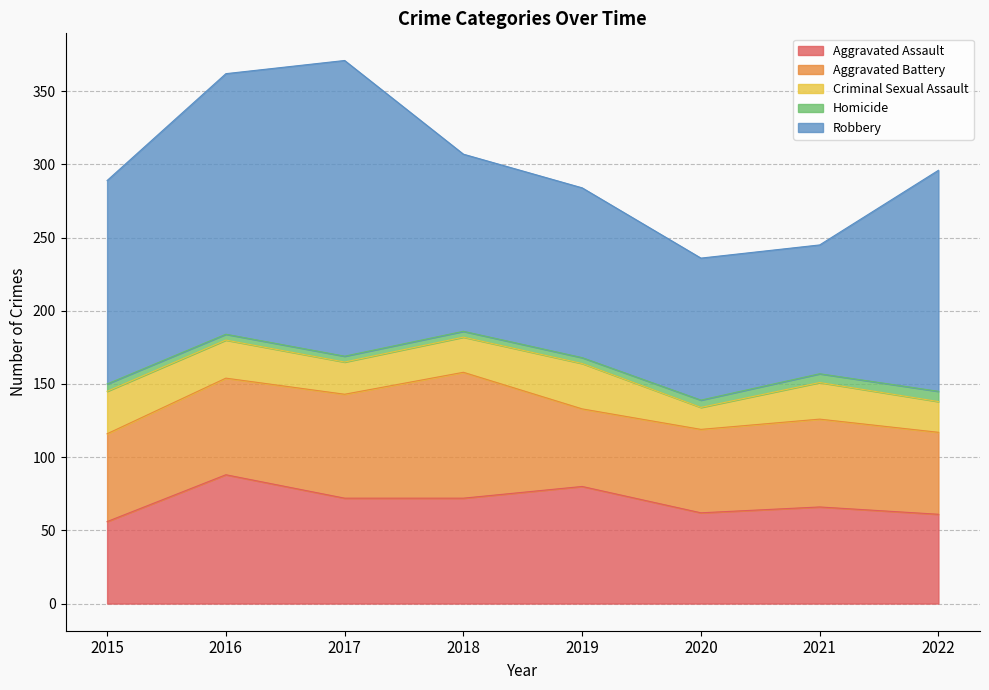

True or false: Aggravated Battery has a value of 45 at 2018.

False